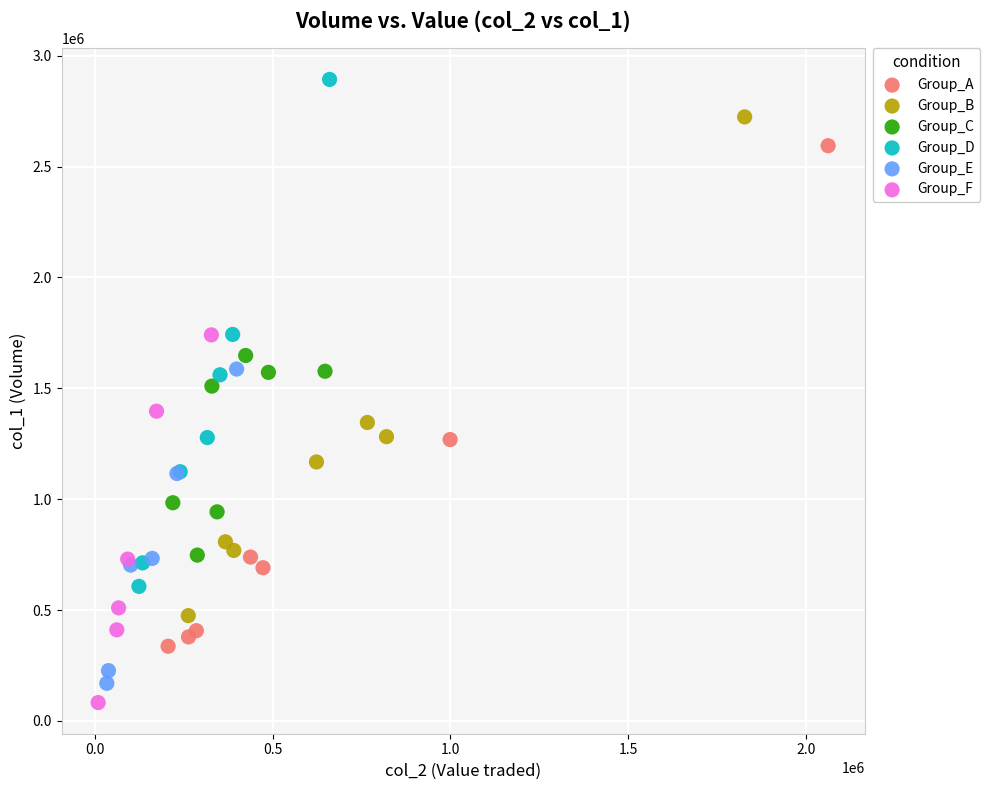

Which series contains the highest Y value?

Group_D